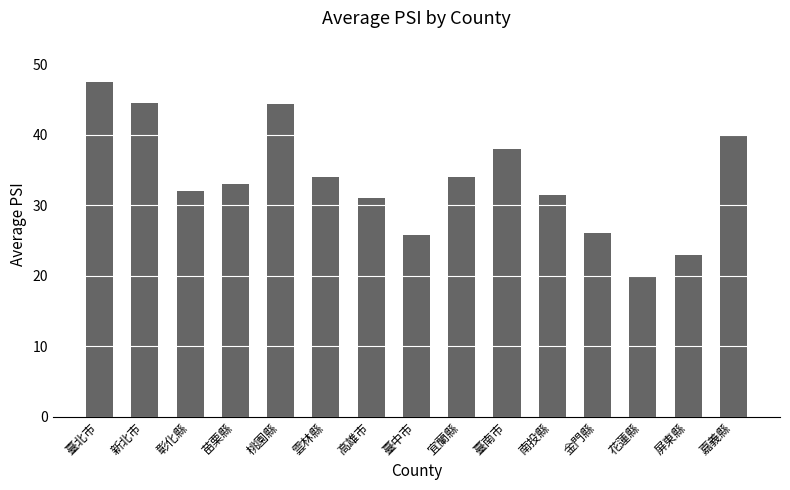

What is the minimum value shown in the chart?

20.0